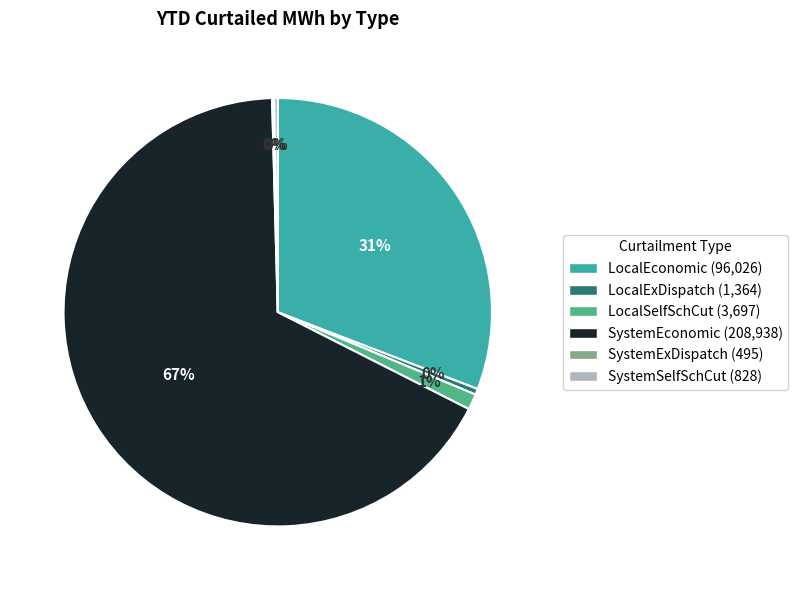

Does any single category account for the majority?

Yes